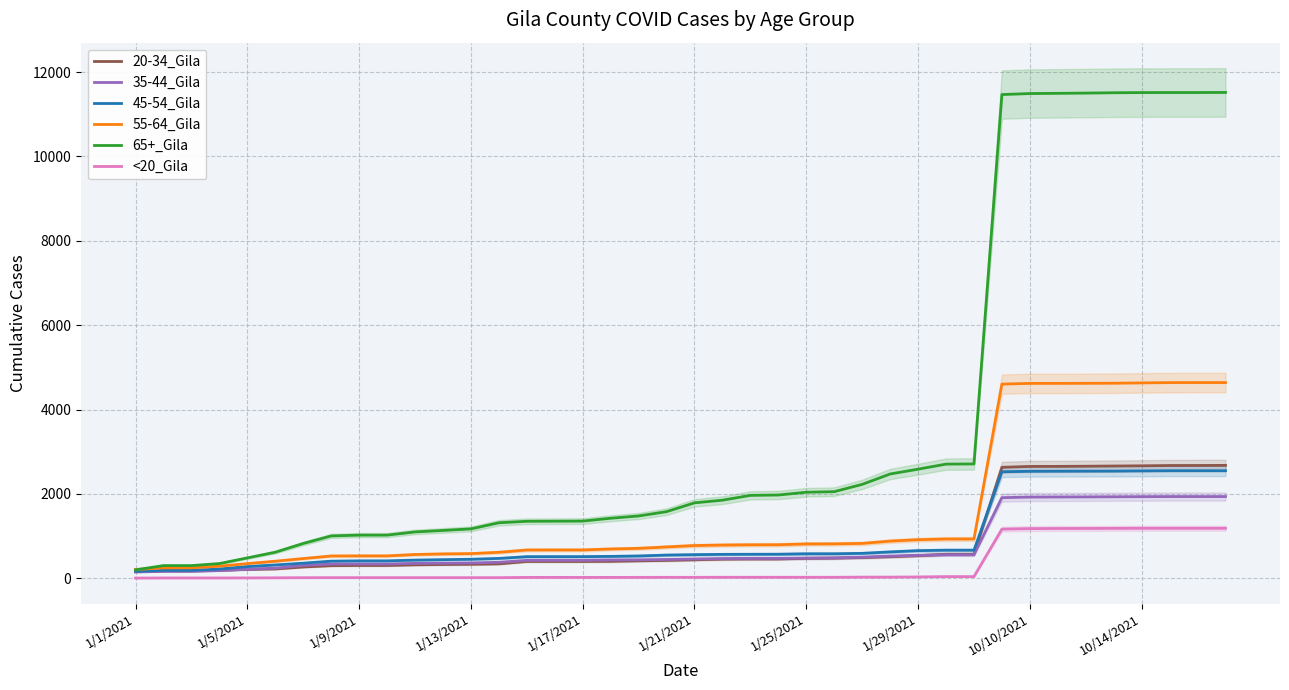

The 35-44_Gila series shows 1936 at 10/14/2021. True or false?

True